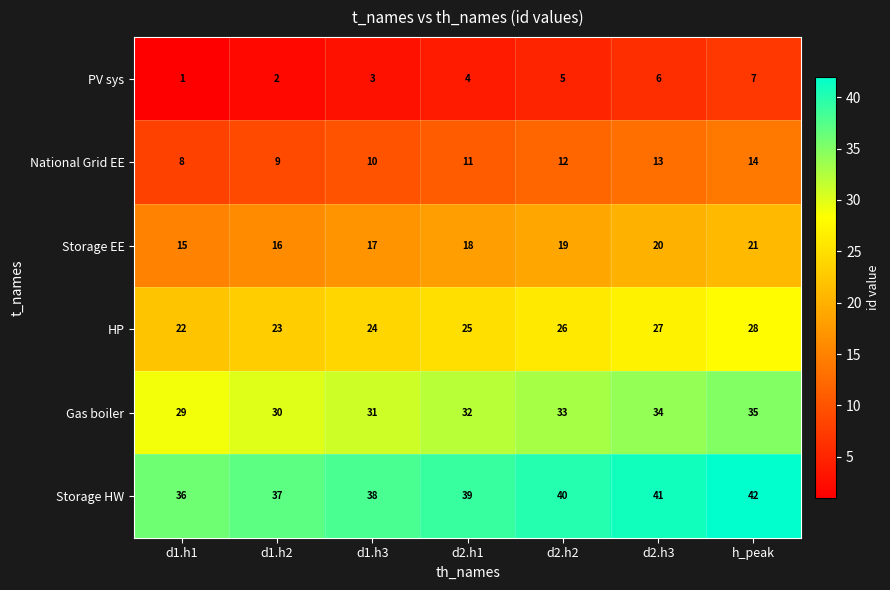

True or false: Storage HW has a value of 39 at d2.h1.

True